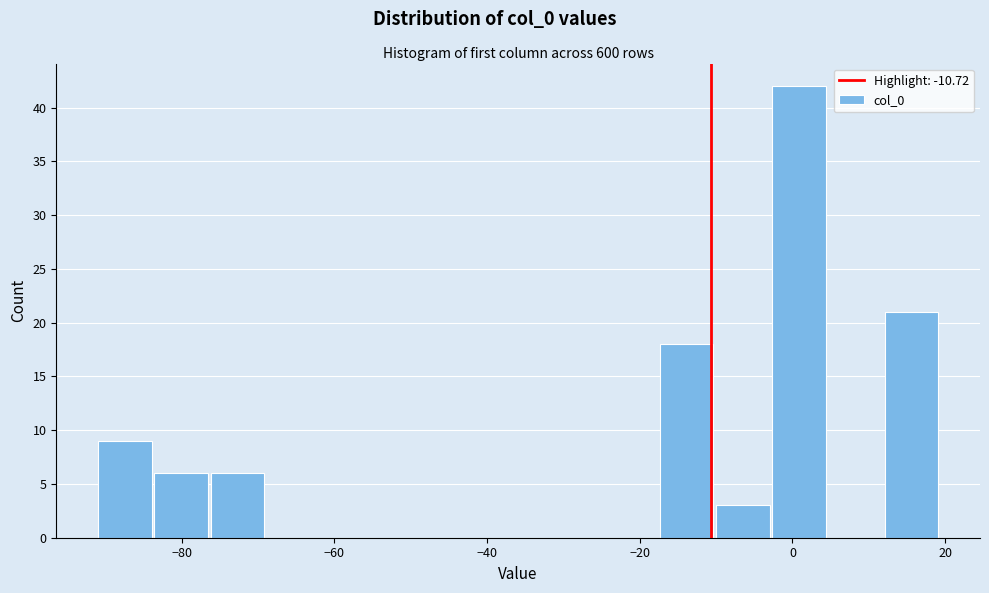

Read against the x-axis, roughly where is the centre of the tallest bar?

0